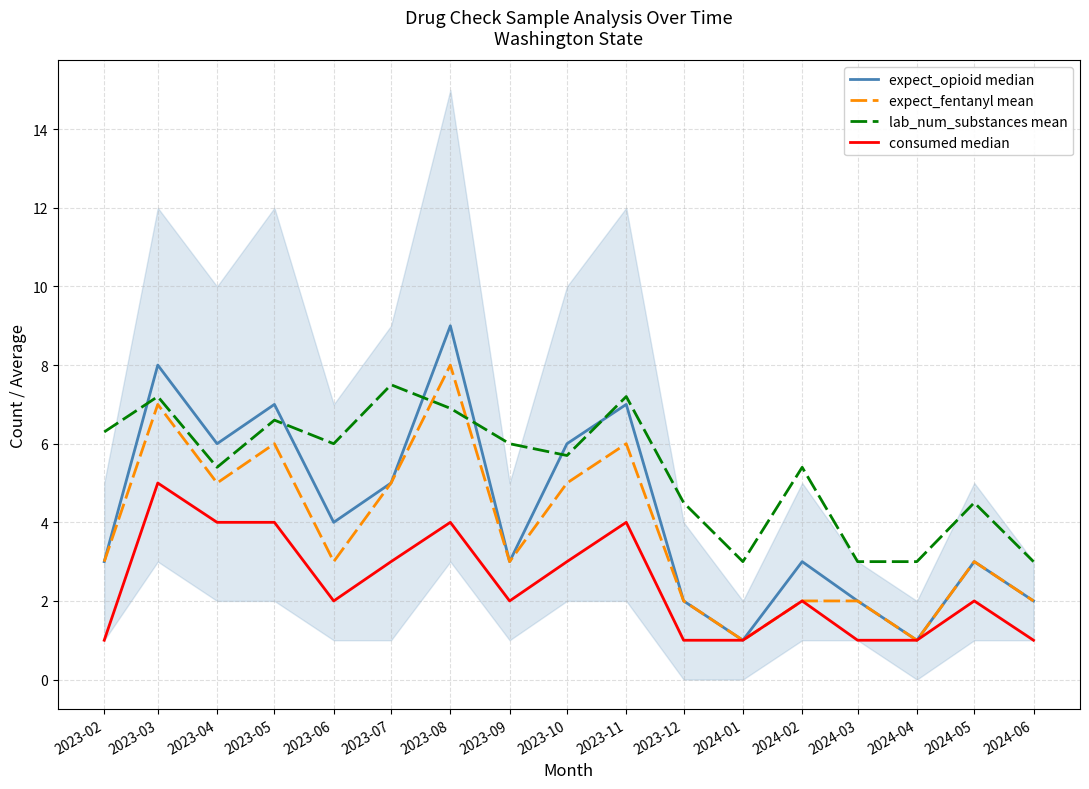

True or false: expect_fentanyl mean and consumed median intersect in this chart.

False